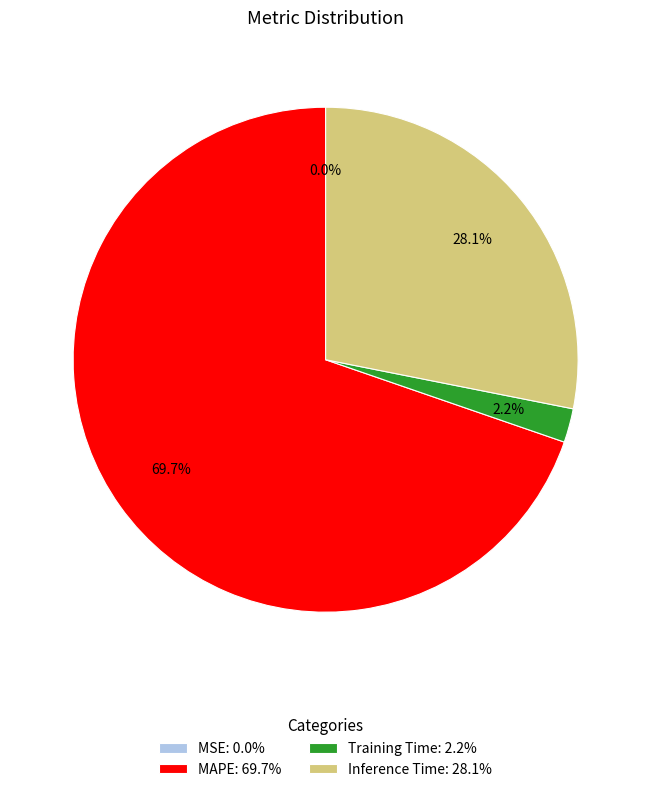

Between Inference Time and MAPE, which is larger?

MAPE